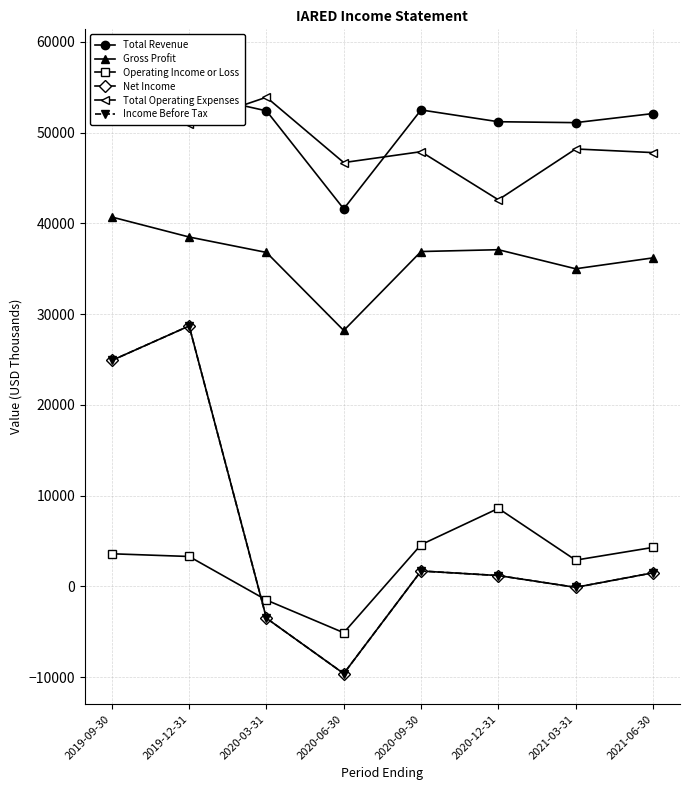

What is the highest value of the Net Income series?

28700